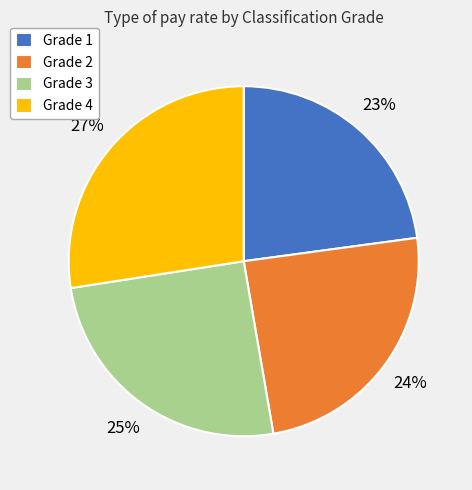

To the nearest percent, what percentage of the pie is Grade 1?

23%